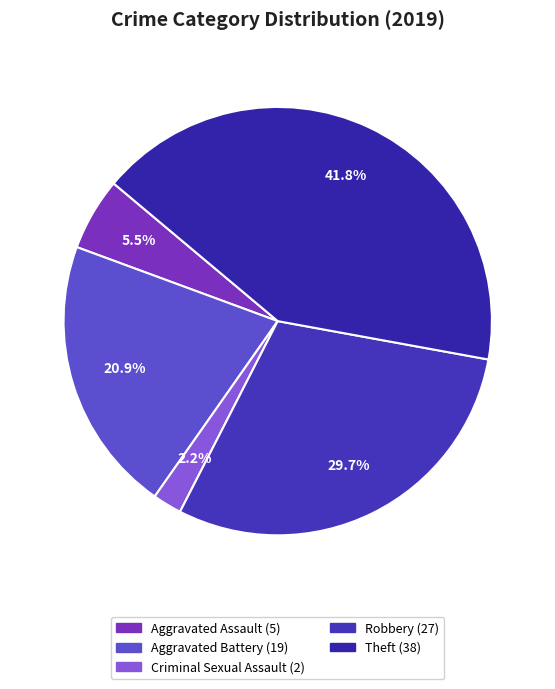

Is there any slice that represents more than half of the pie?

No